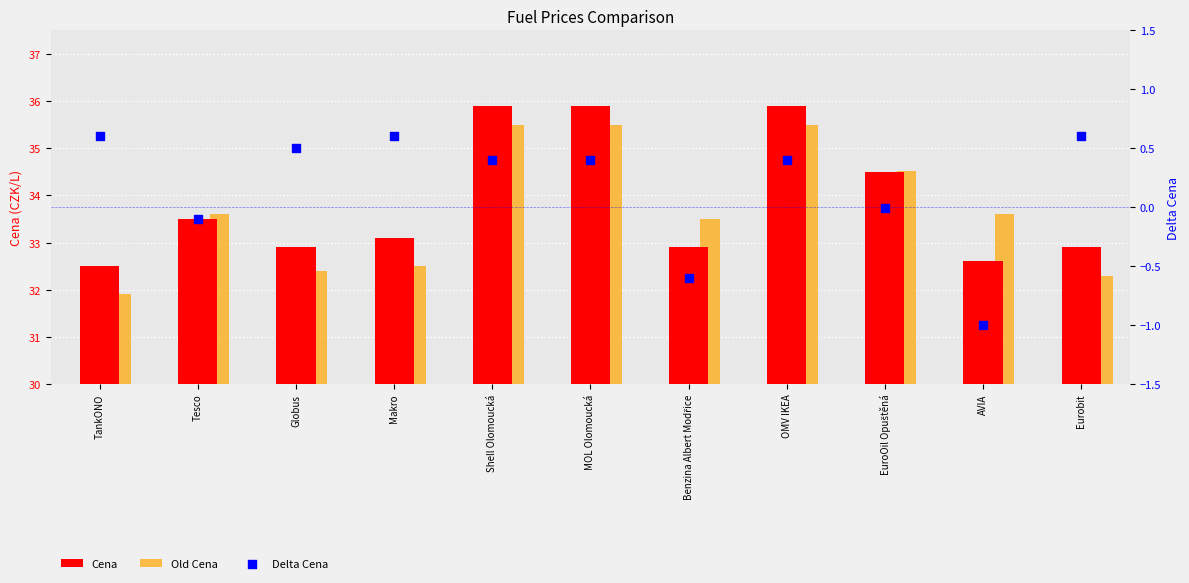

Which series has the largest total across all categories?

Cena